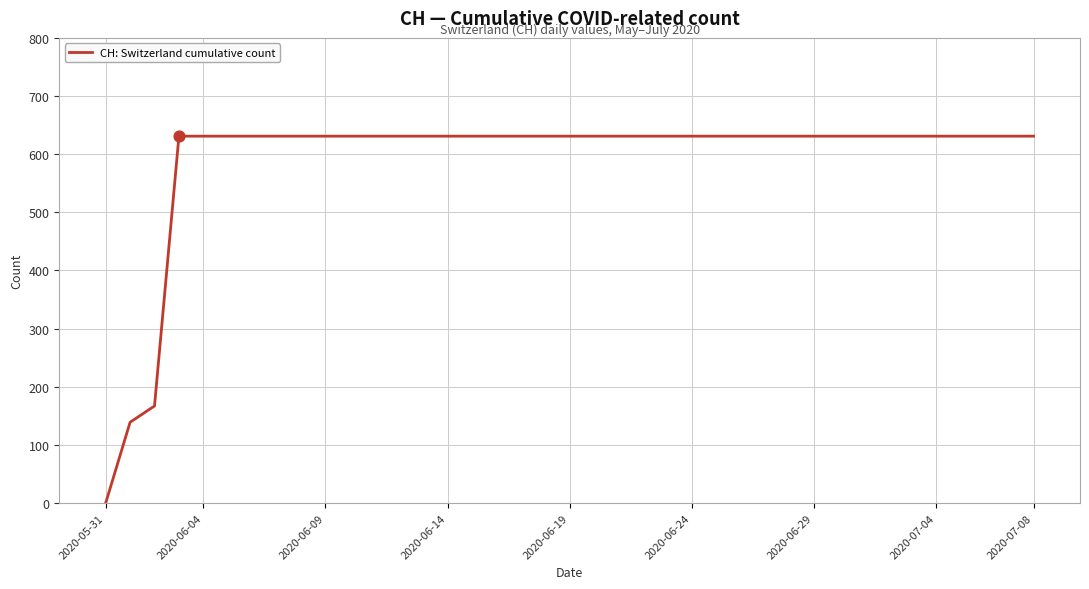

What is the difference between the maximum and minimum values?

631